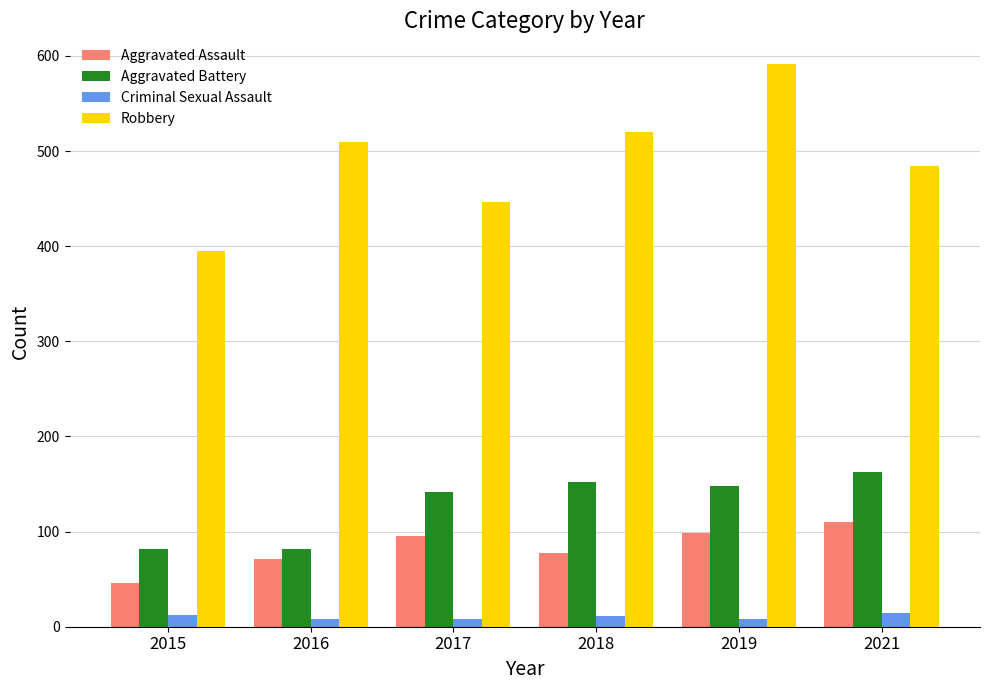

The value of Aggravated Battery at 2021 is 82. True or false?

False